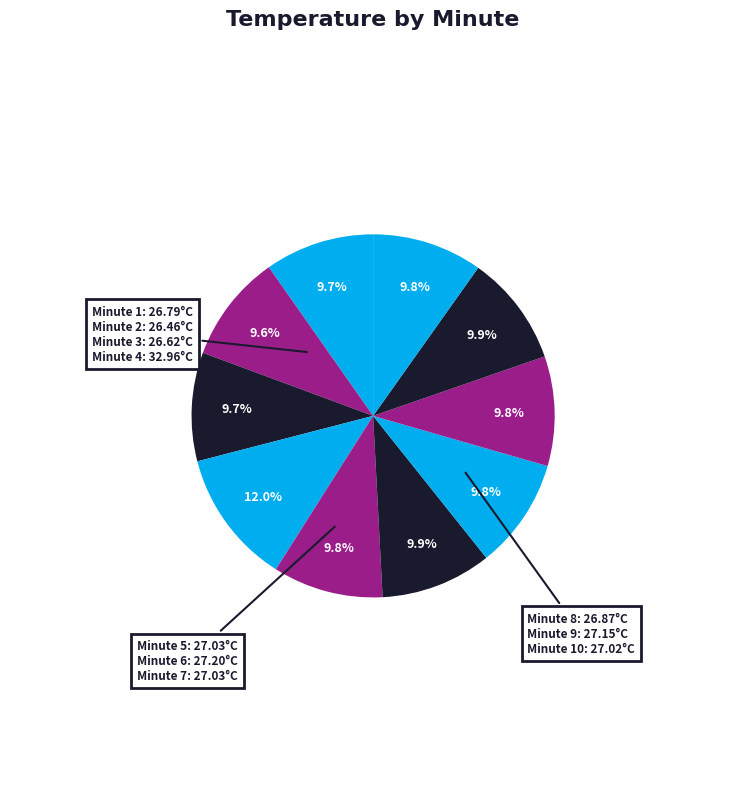

How many slices are in this pie chart?

10